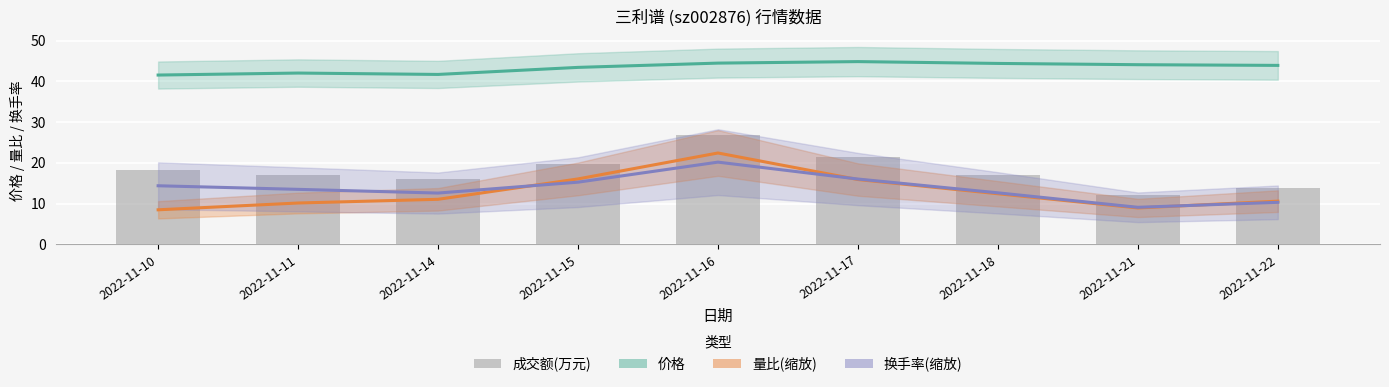

Count the number of data series in this chart.

4